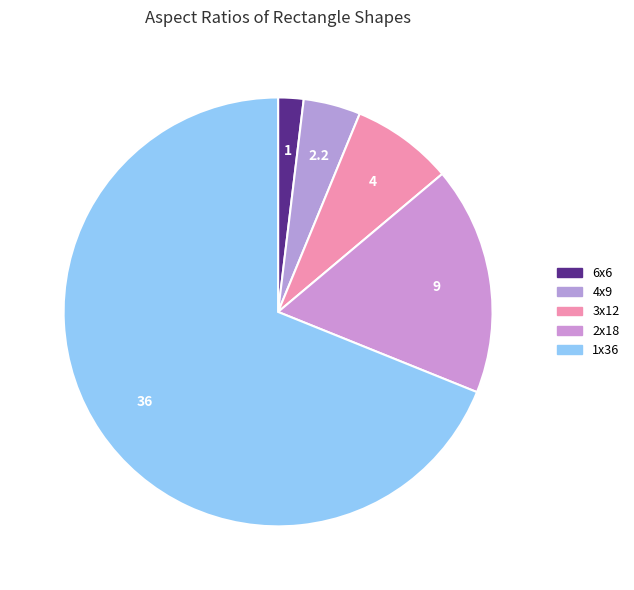

Combined, what portion of the pie is 1x36 and 3x12?

76.6%